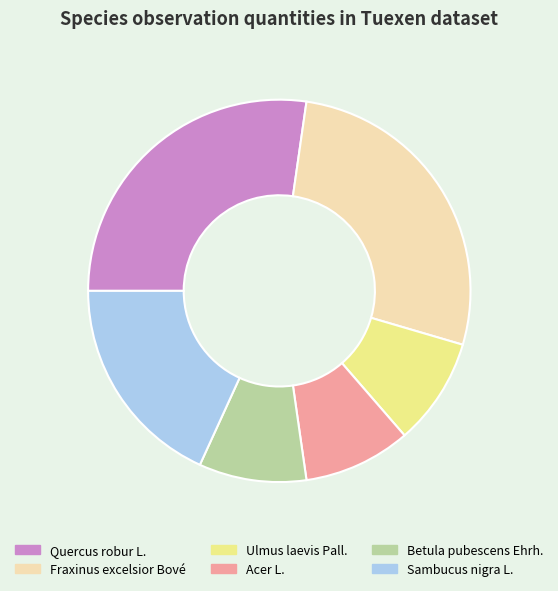

Is it true that Ulmus laevis Pall. is 9% of the pie?

True